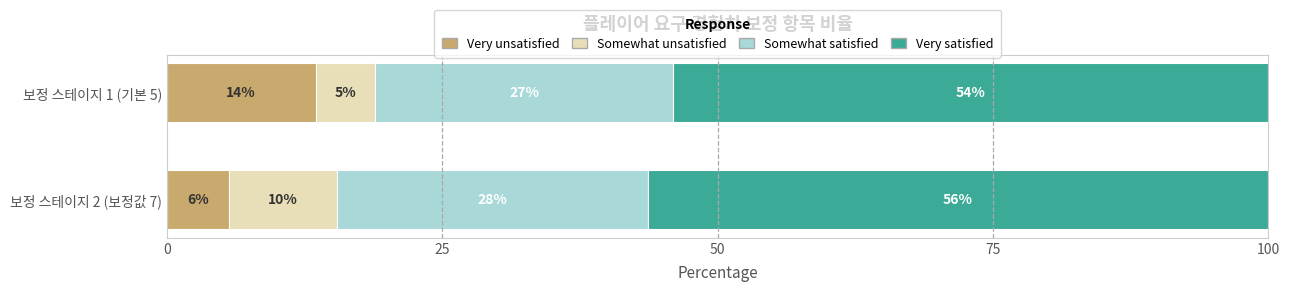

What are all the series names shown in the legend?

Very unsatisfied, Somewhat unsatisfied, Somewhat satisfied, Very satisfied